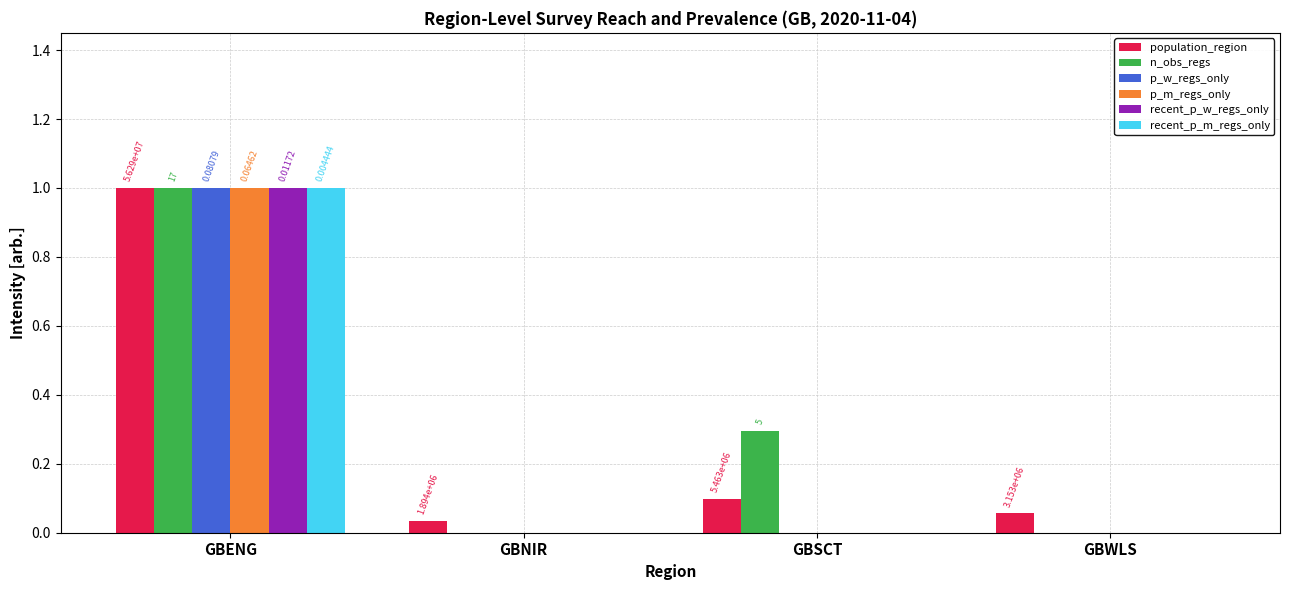

What is the sum of all population_region values?

1.2